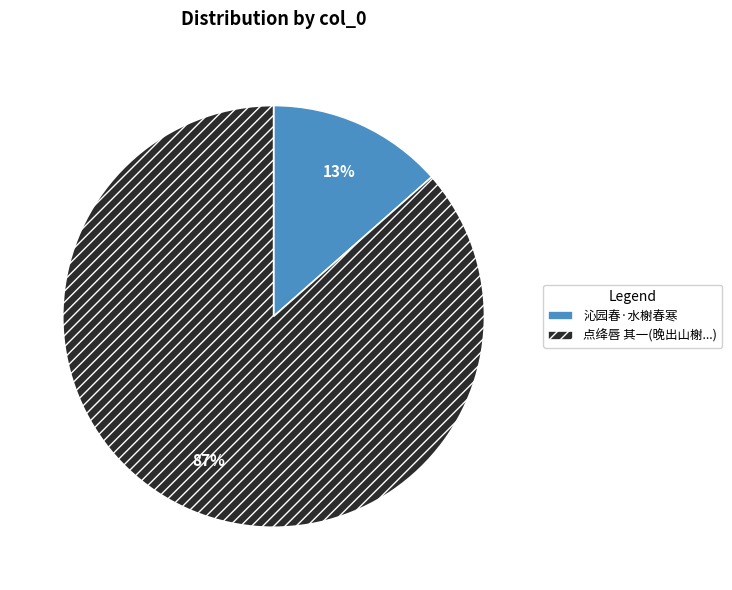

Rank the categories by value from lowest to highest.

沁园春·水榭春寒, 点绛唇 其一(晚出山榭...)